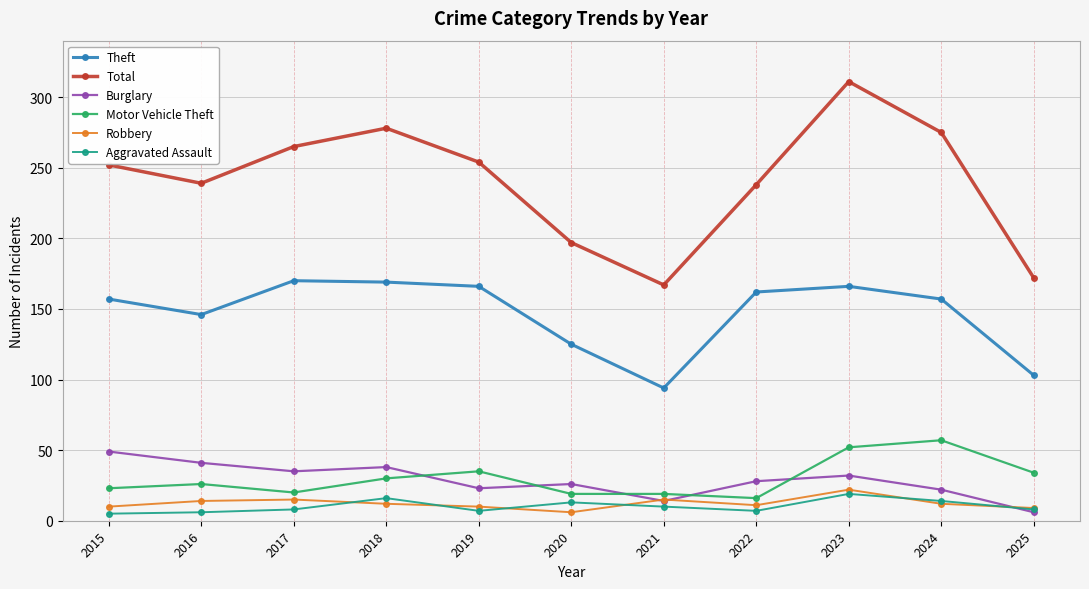

True or false: Total and Aggravated Assault intersect in this chart.

False